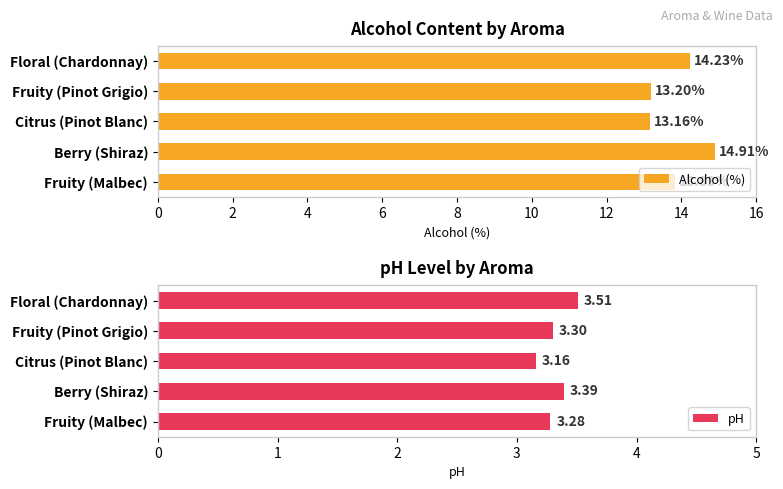

What is the maximum value shown in the chart?

14.9